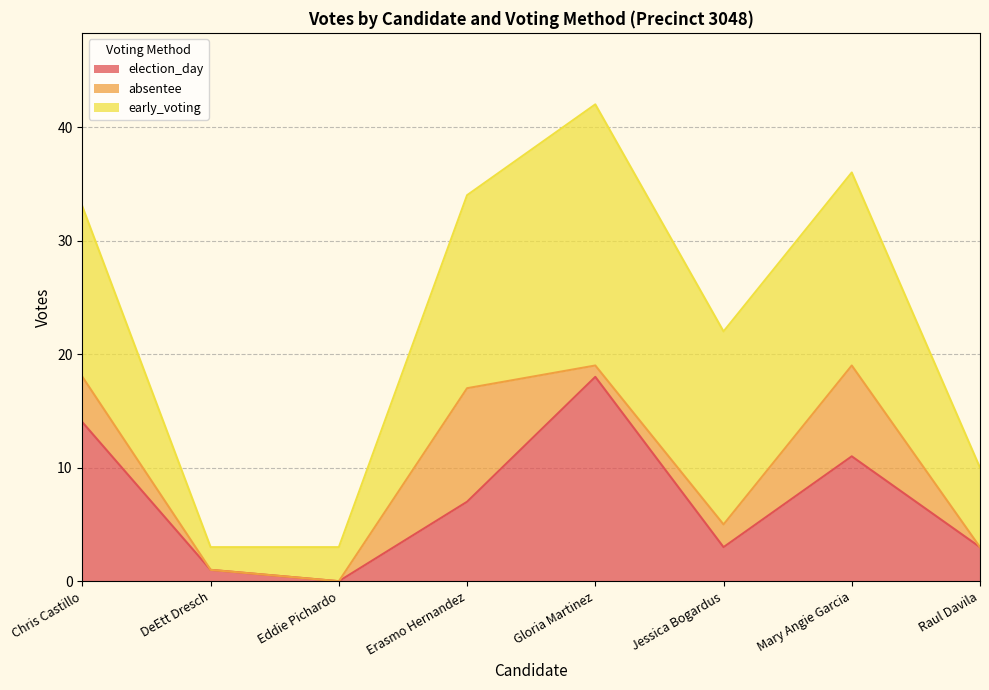

True or false: election_day and early_voting cross at least once.

False